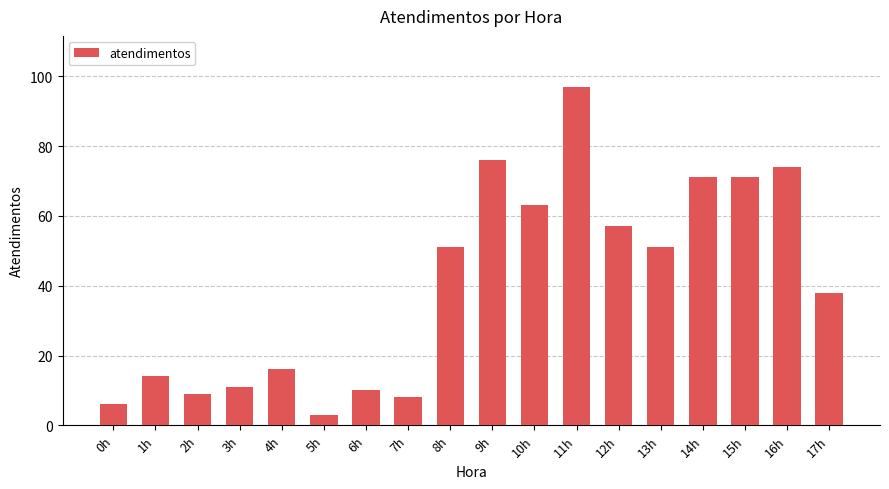

What is the value of the 14th bar from the left?

51